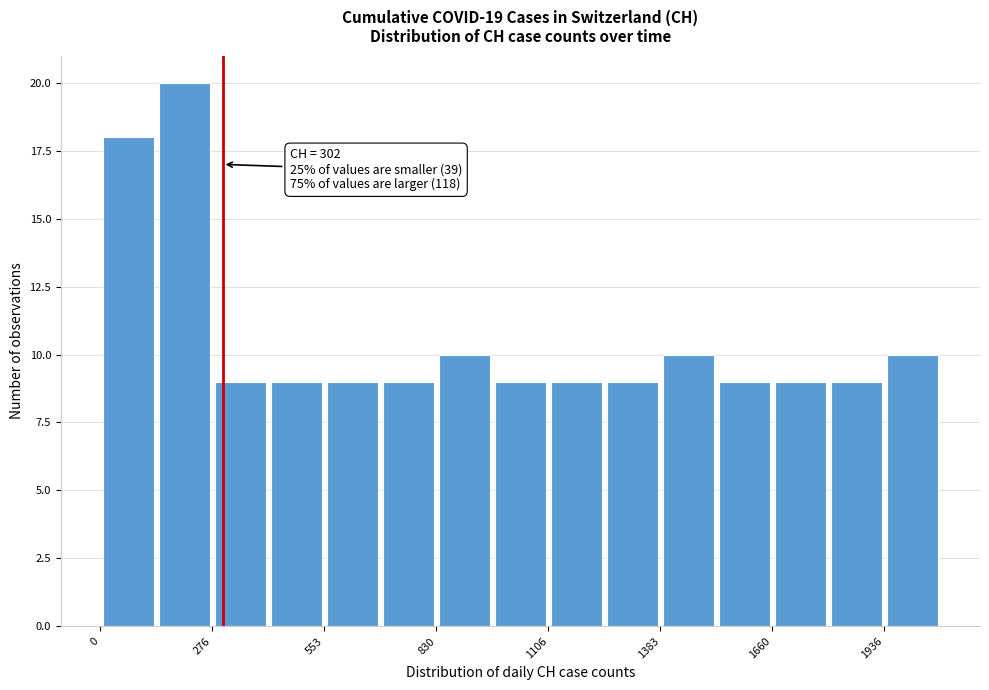

Read against the x-axis, roughly where is the centre of the tallest bar?

200